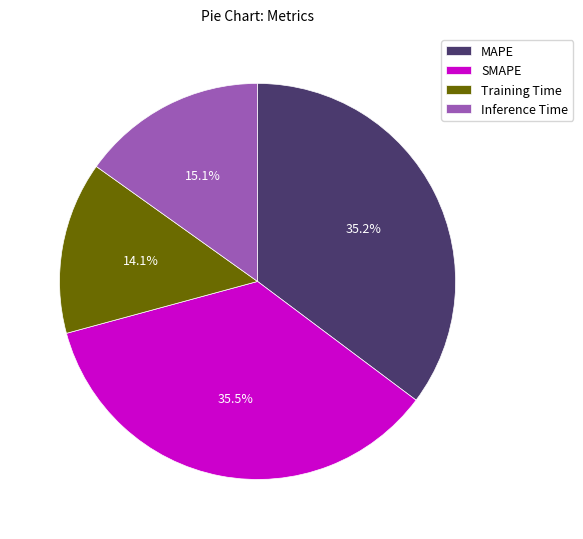

To the nearest percent, what percentage of the pie is MAPE?

35%